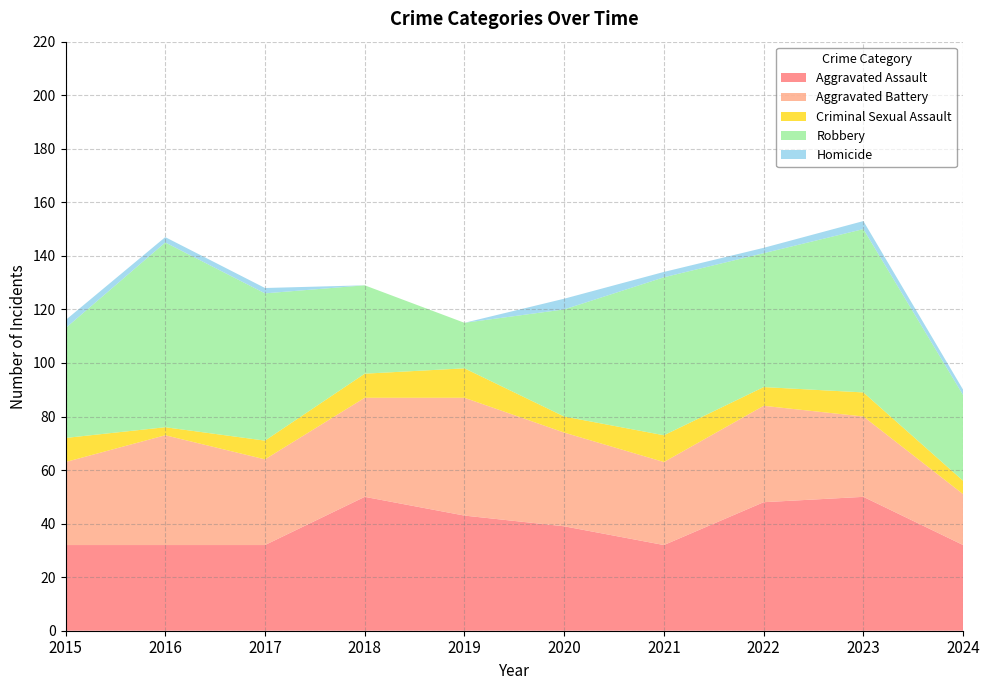

Reading right to left, what are all the values shown in this chart?

Aggravated Assault: 32	50	48	32	39	43	50	32	32	32
Aggravated Battery: 19	30	36	31	35	44	37	32	41	31
Criminal Sexual Assault: 5	9	7	10	6	11	9	7	3	9
Robbery: 32	61	50	59	40	17	33	55	69	41
Homicide: 2	3	2	2	4	0	0	2	2	3